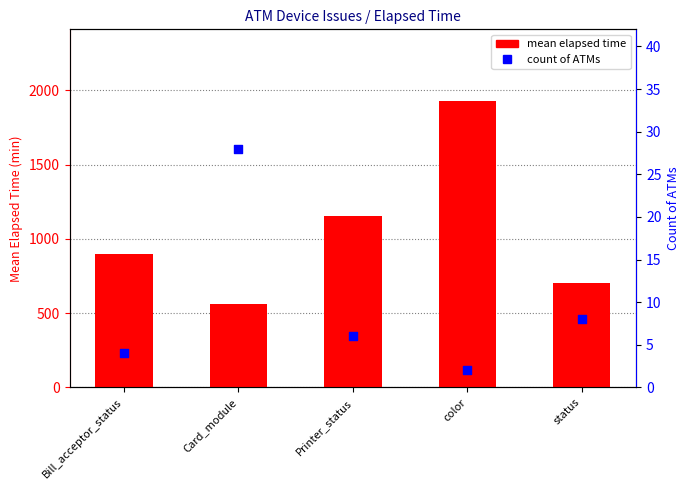

Which series has the largest total across all categories?

mean elapsed time